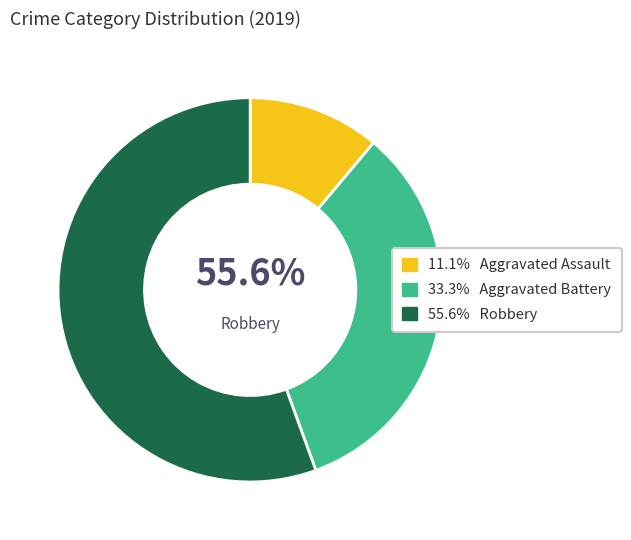

Which slice represents more than half of the pie?

Robbery